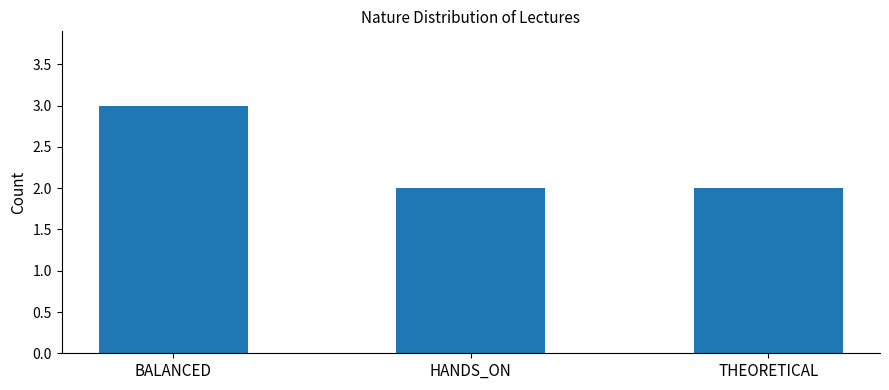

True or false: the data shows 1 at THEORETICAL.

False